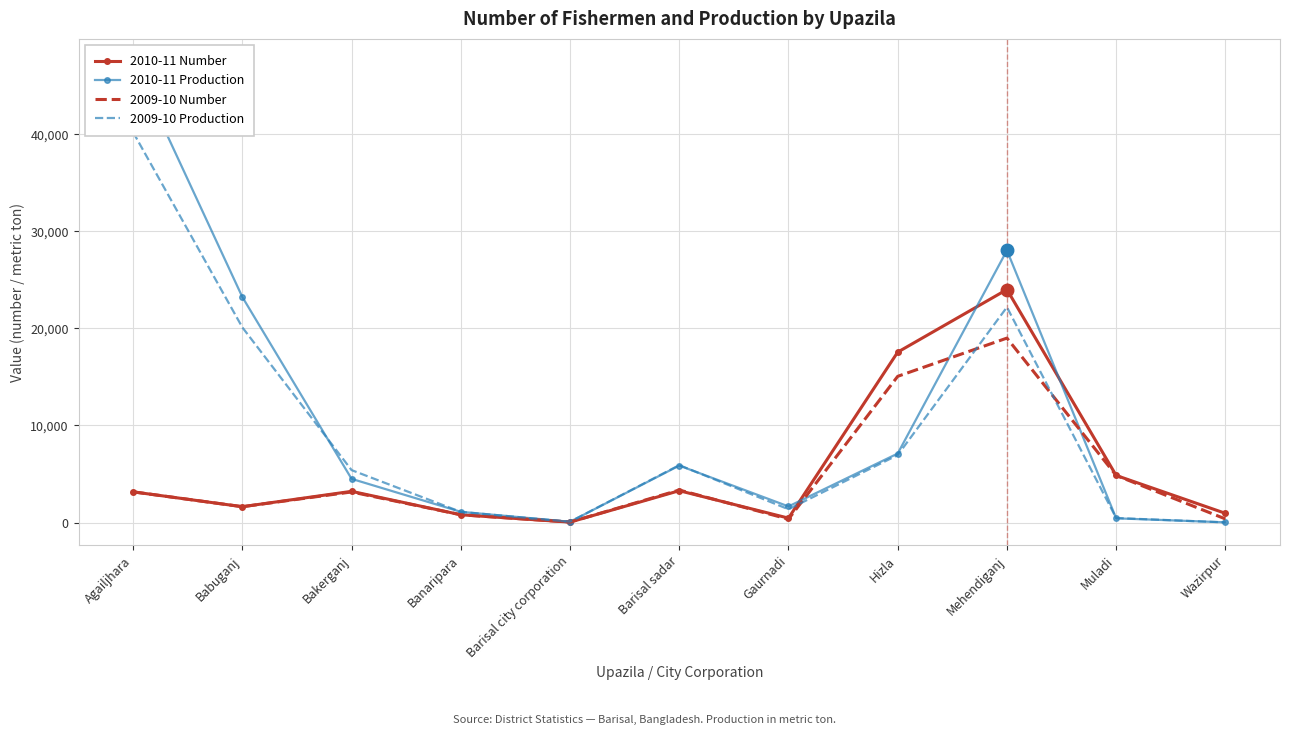

What are all the series names shown in the legend?

2010-11 Number, 2010-11 Production, 2009-10 Number, 2009-10 Production